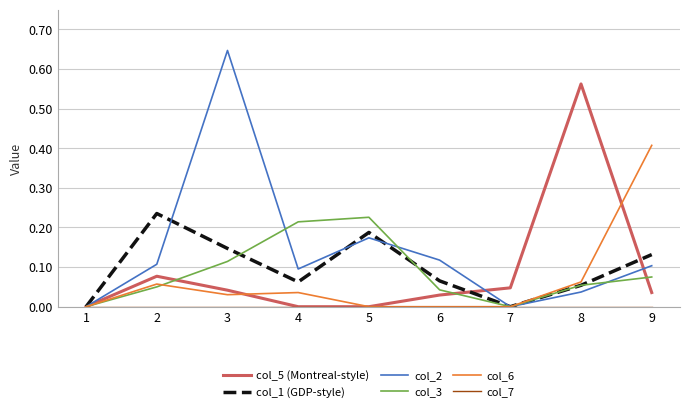

What is the total value across all series at 9?

0.8